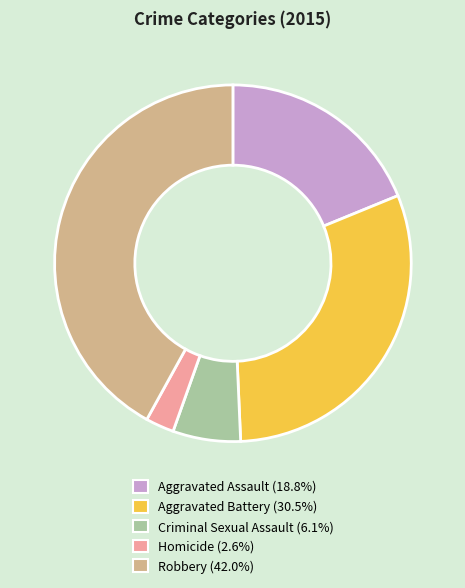

Between Robbery and Homicide, which is larger?

Robbery